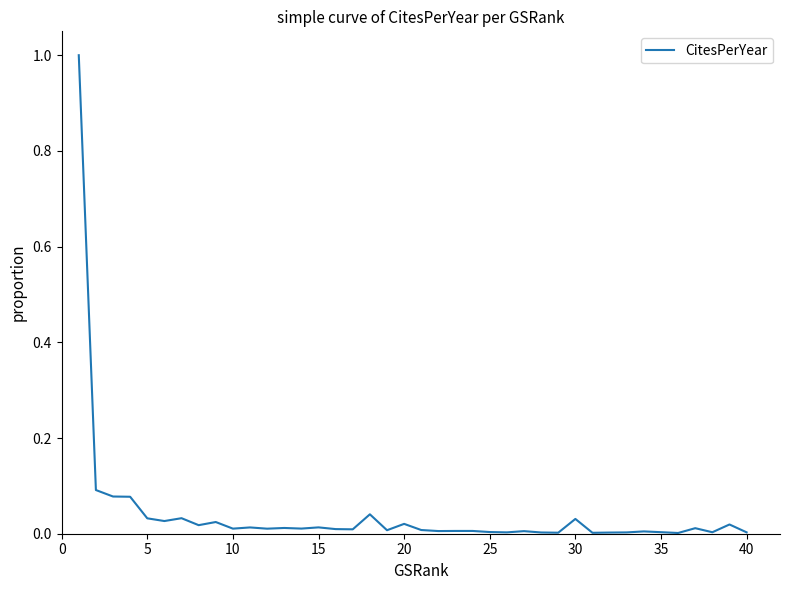

What is the greatest value displayed?

1.0